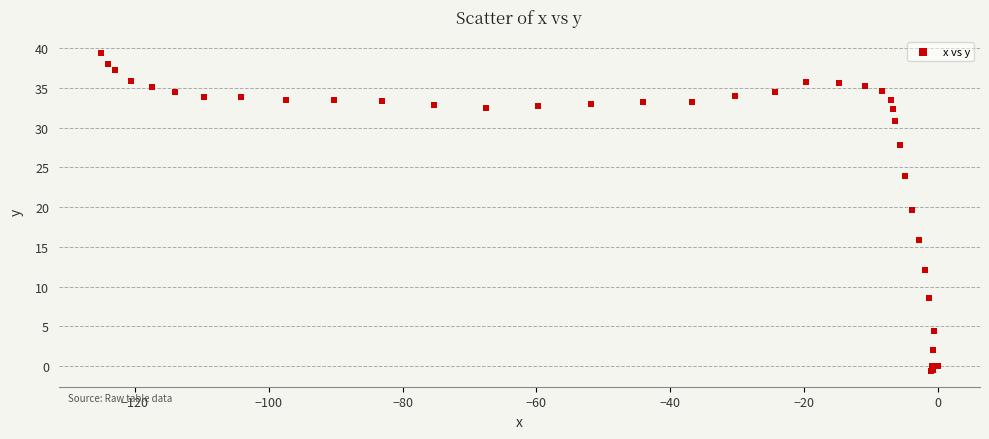

What Y value in the scatter plot is closest to 19?

19.6